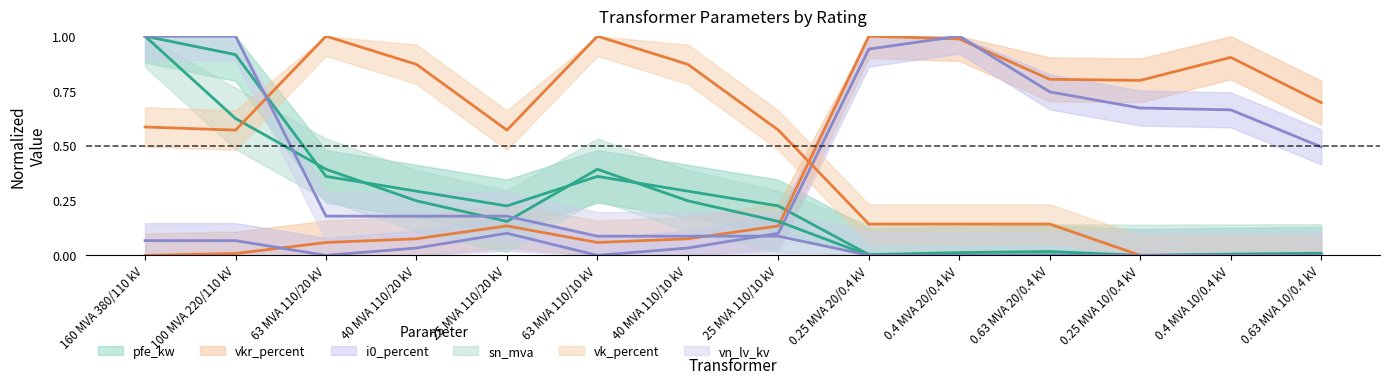

What is the label of the 2nd point from the left?

100 MVA 220/110 kV